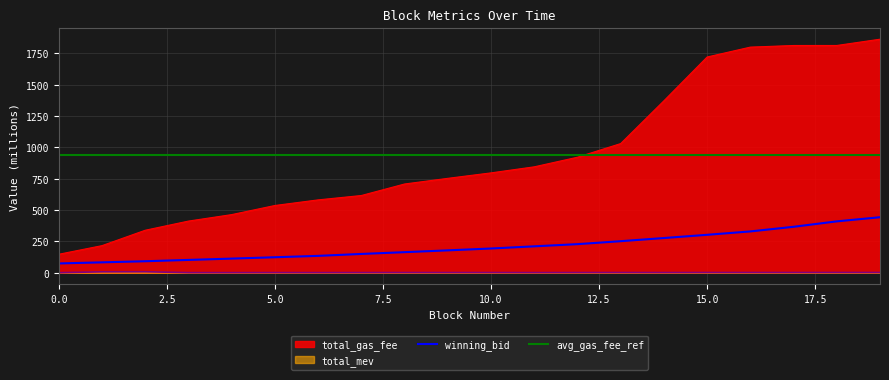

Reading left to right, transcribe all the data shown in this chart.

winning_bid: 0=74.4	1=83.1	2=92.0	3=102.5	4=113.0	5=123.8	6=134.8	7=150.1	8=164.3	9=178.7	10=193.6	11=210.9	12=228.3	13=251.9	14=277.1	15=302.8	16=329.8	17=366.7	18=410.1	19=443.1
total_gas_fee: 0=147.6	1=216.5	2=339.3	3=412.4	4=464.0	5=536.7	6=581.5	7=616.3	8=708.2	9=753.3	10=796.9	11=845.2	12=921.8	13=1030.7	14=1372.0	15=1721.3	16=1800.2	17=1813.1	18=1813.3	19=1863.3
total_mev: 0=0.6	1=7.6	2=8.1	3=1.0	4=1.0	5=1.4	6=1.2	7=1.4	8=1.7	9=1.7	10=1.7	11=1.3	12=1.6	13=1.8	14=1.6	15=2.0	16=2.0	17=2.0	18=2.1	19=2.1